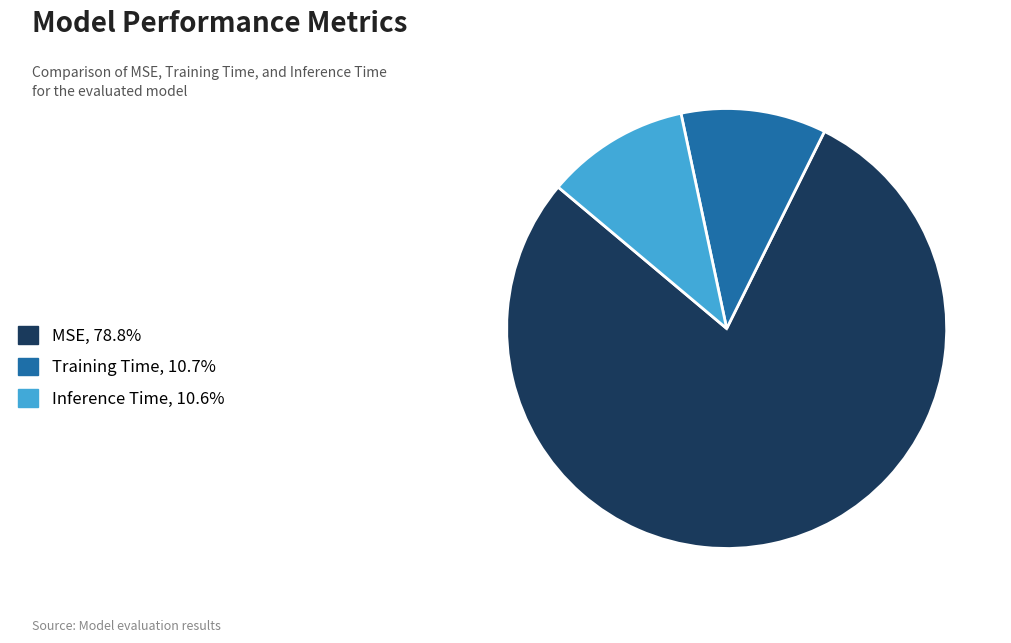

Do MSE, 78.8% and Inference Time, 10.6% together represent more than half of the pie?

Yes